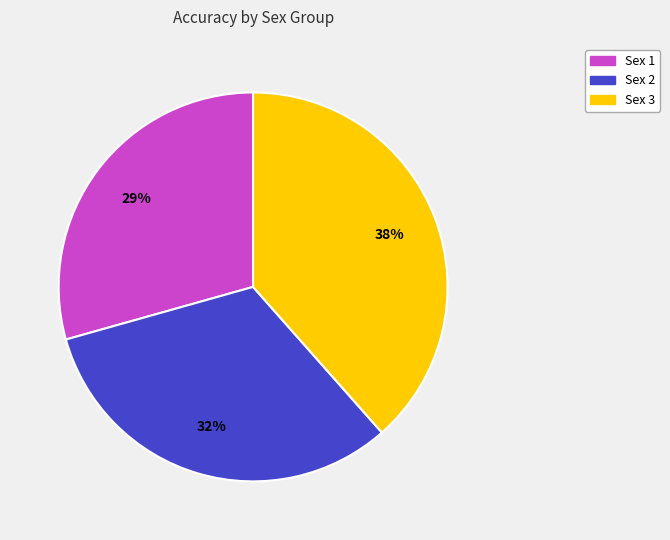

To the nearest percent, what percentage of the pie is Sex 1?

29%